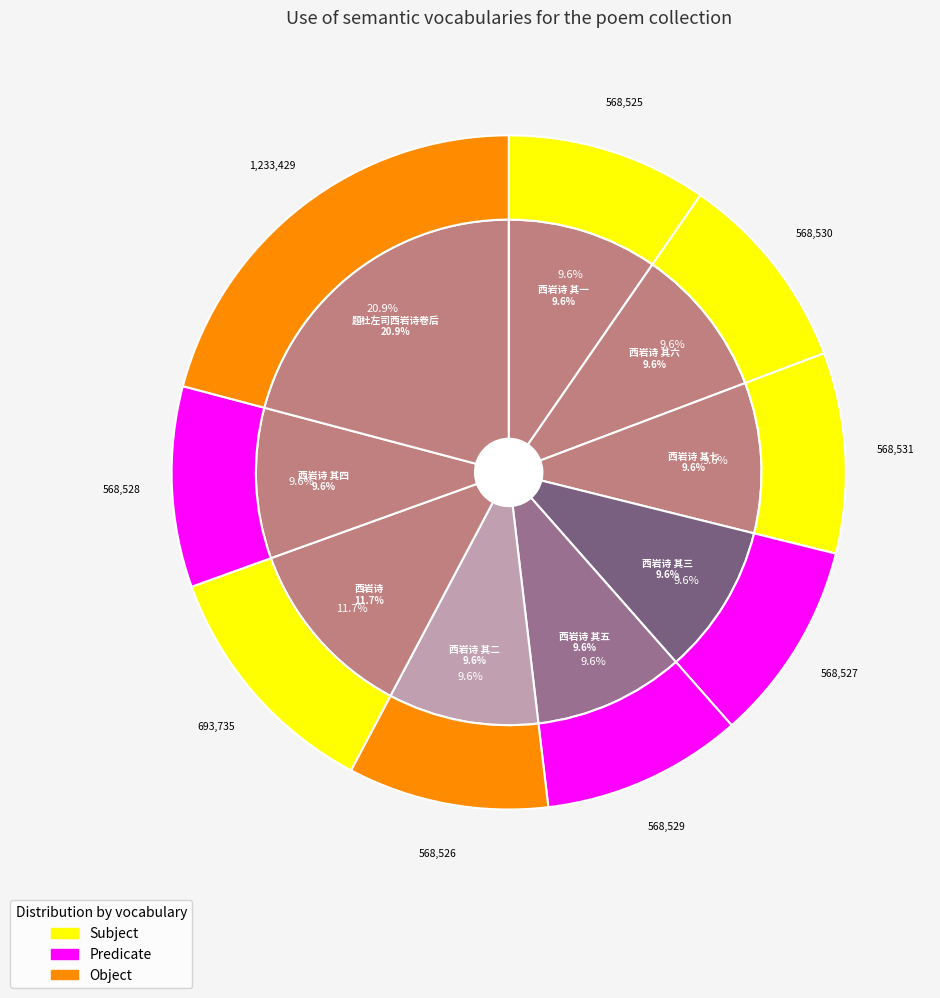

Which slice is the smallest?

西岩诗 其一